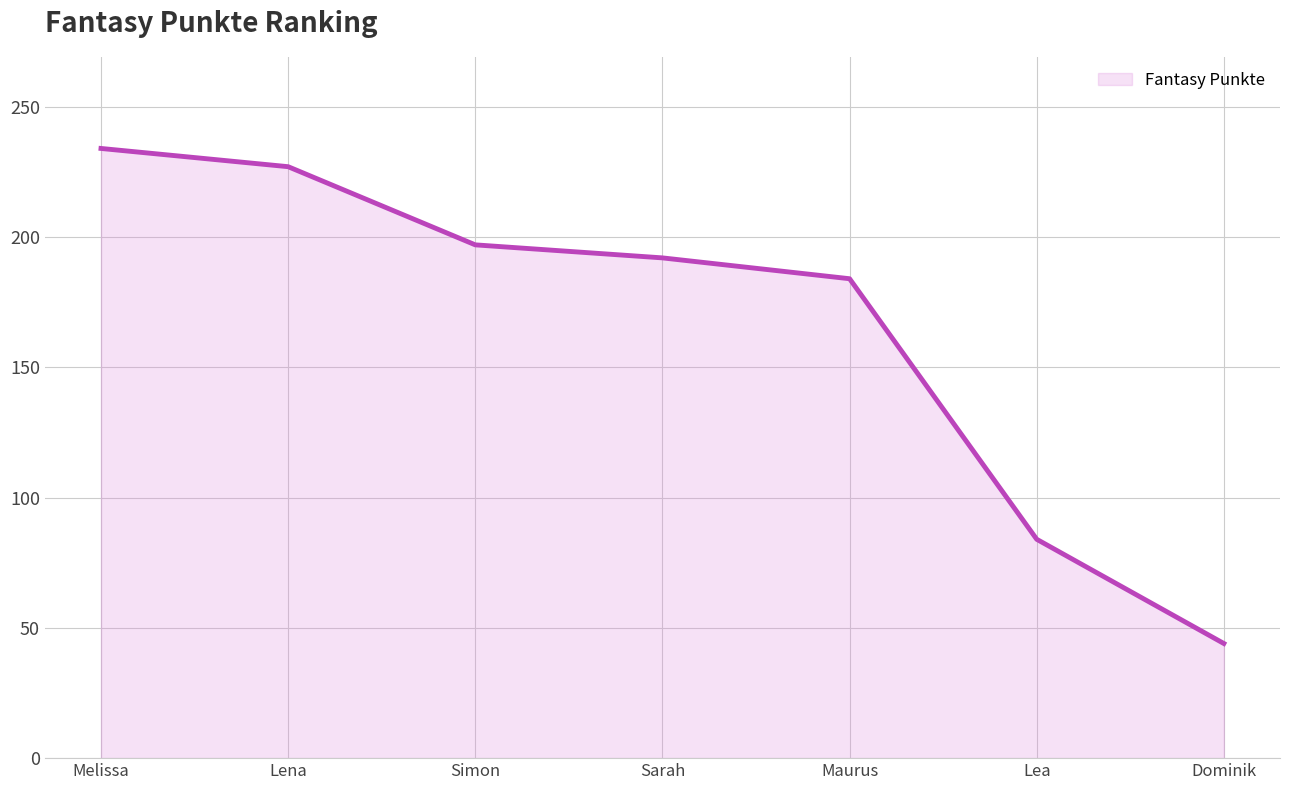

Reading left to right, what are all the values shown in this chart?

234	227	197	192	184	84	44